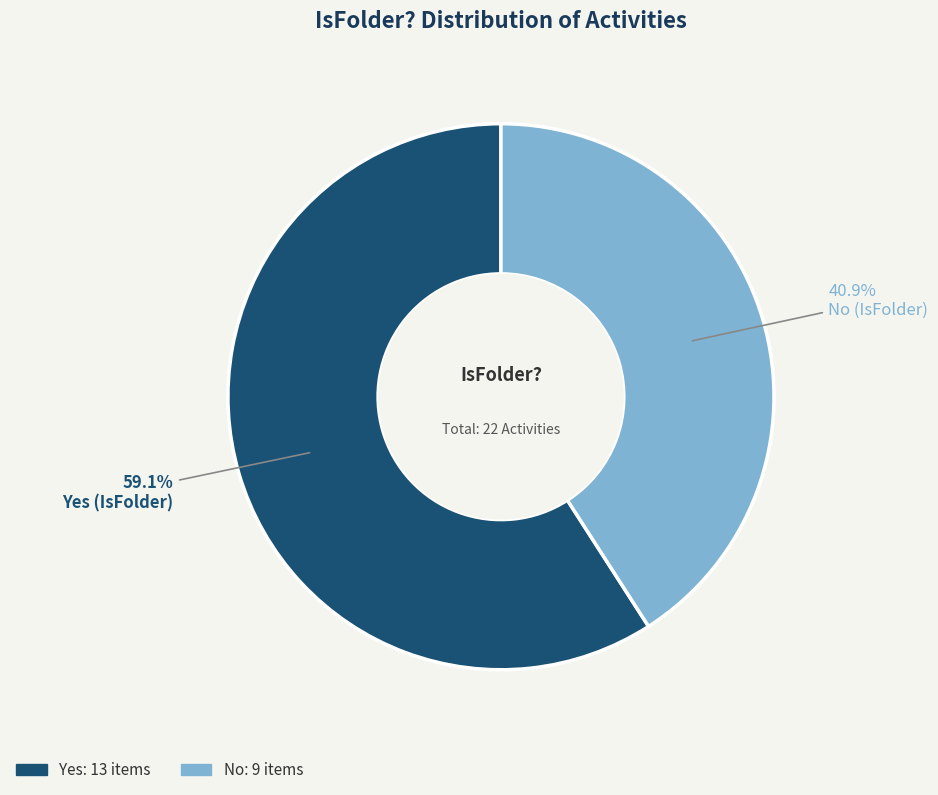

Does No account for over 50% of the chart?

No